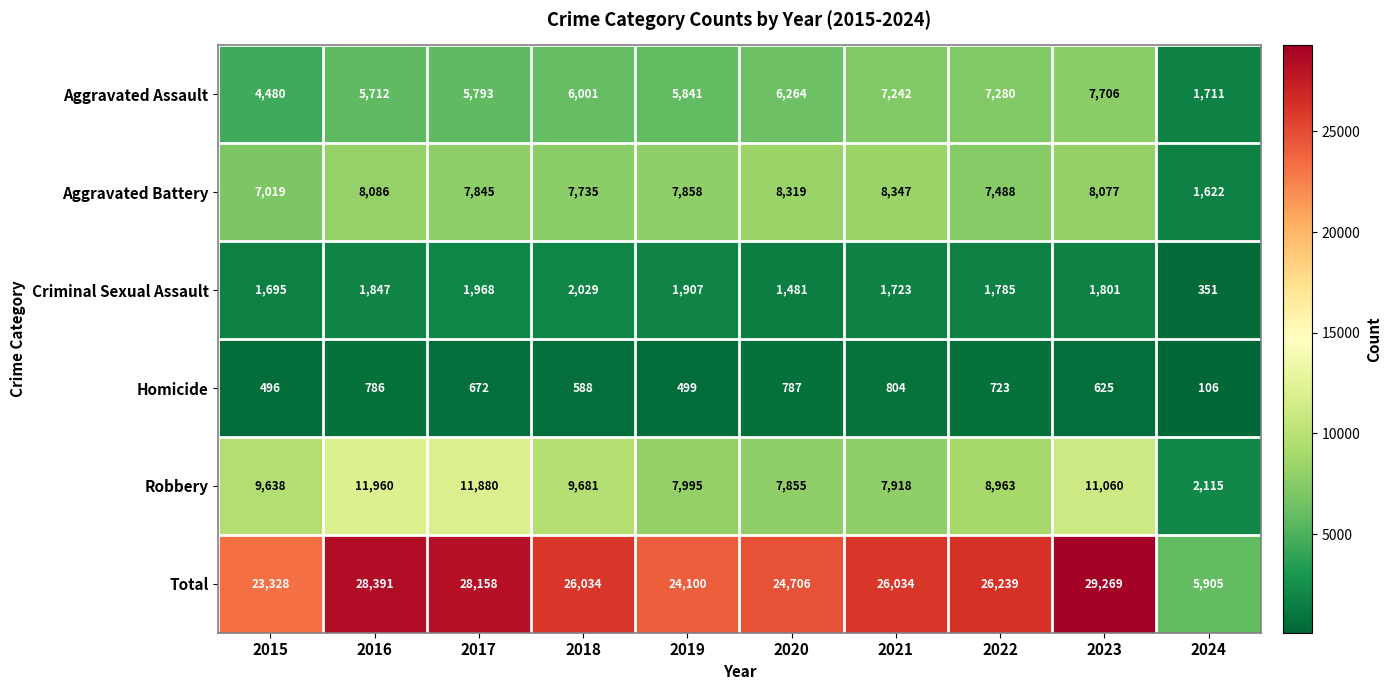

What is the difference between the second highest and second lowest values in the Criminal Sexual Assault series?

487